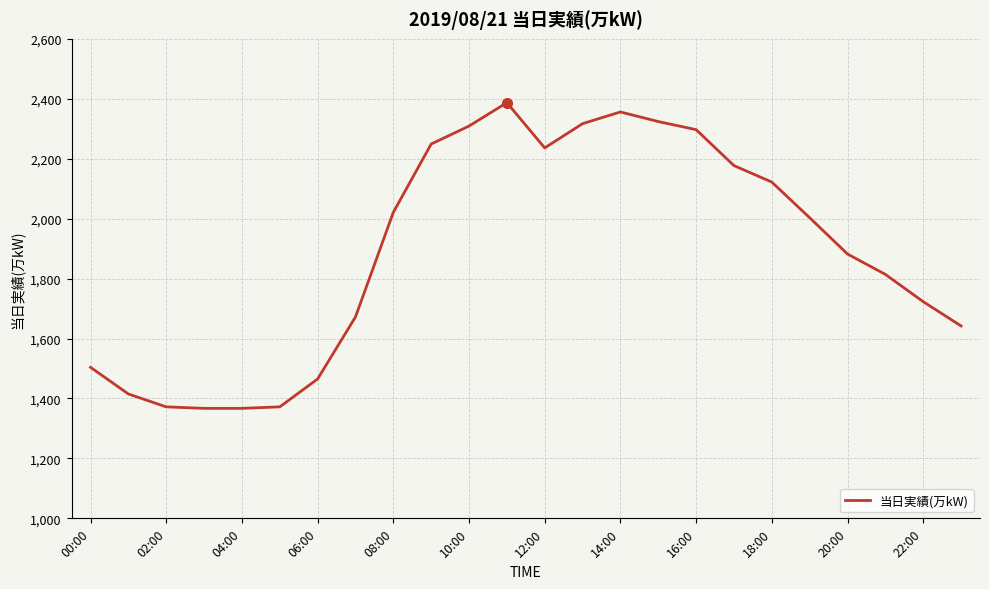

What is the greatest value displayed?

2387